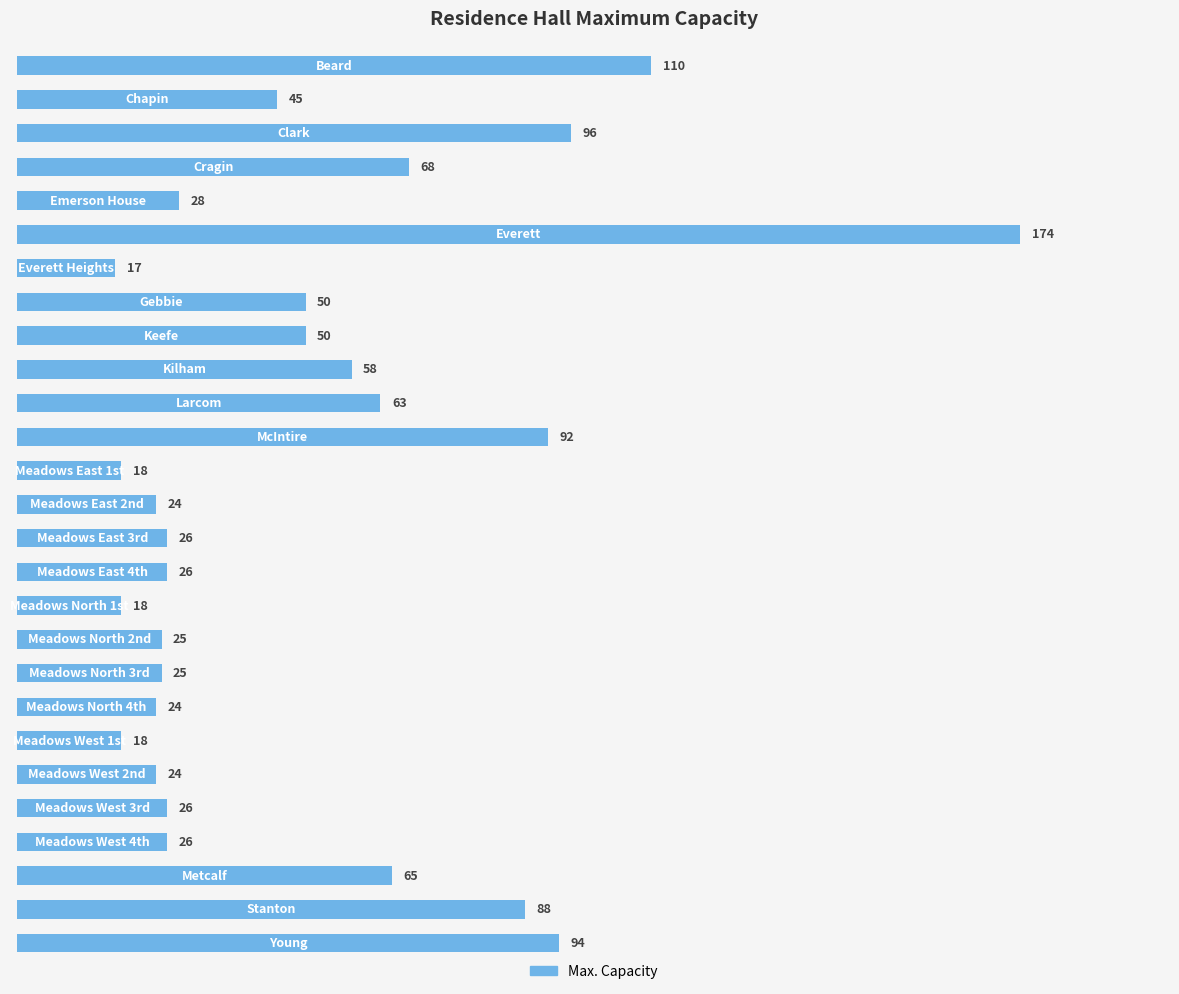

What is the maximum value shown in the chart?

174